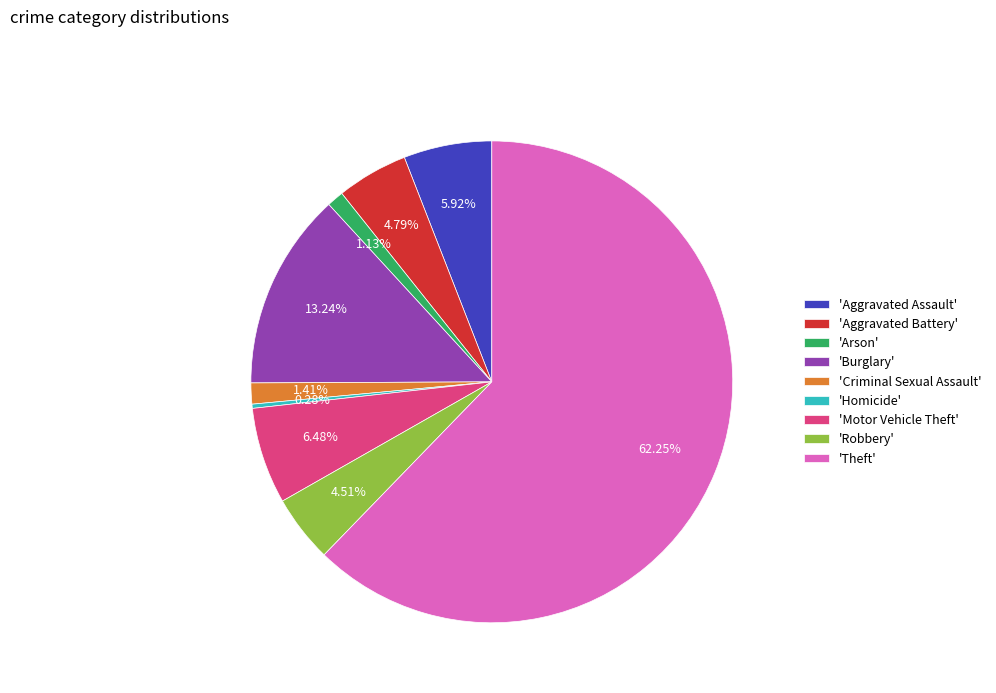

Is the sum of 'Arson' and 'Aggravated Assault' greater than half?

No